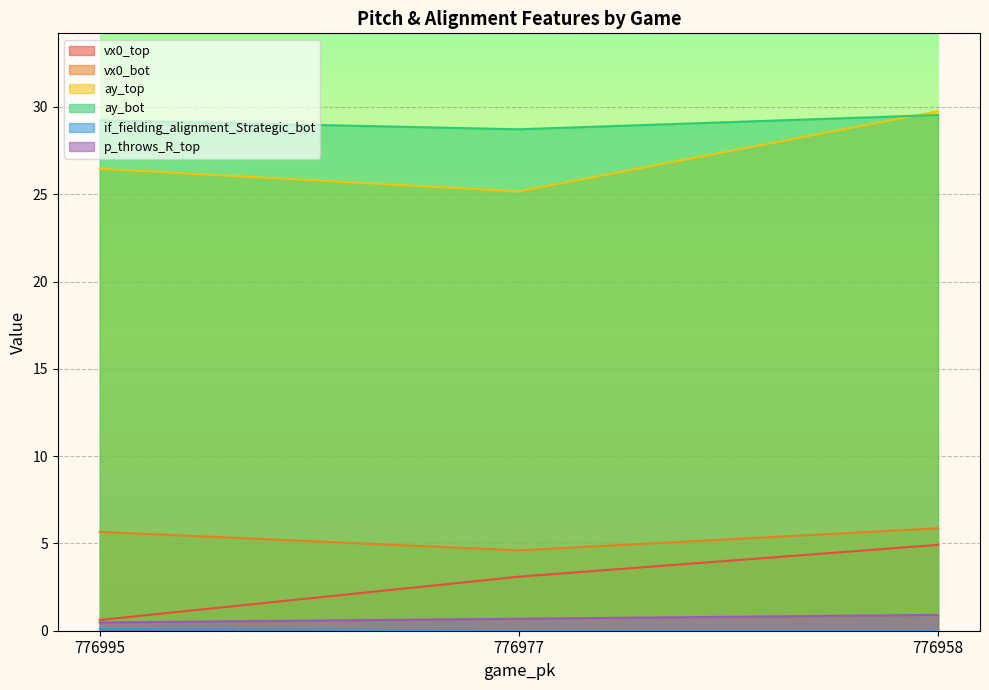

What is the difference between the maximum and second lowest values in the p_throws_R_top series?

0.2